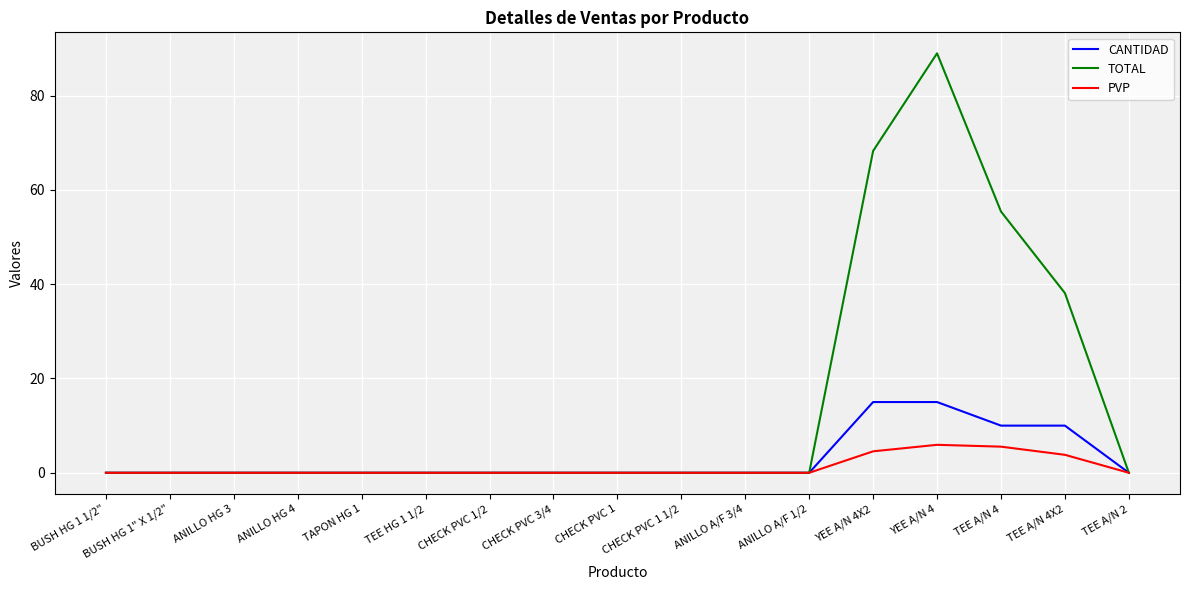

Which series has the largest total across all categories?

TOTAL